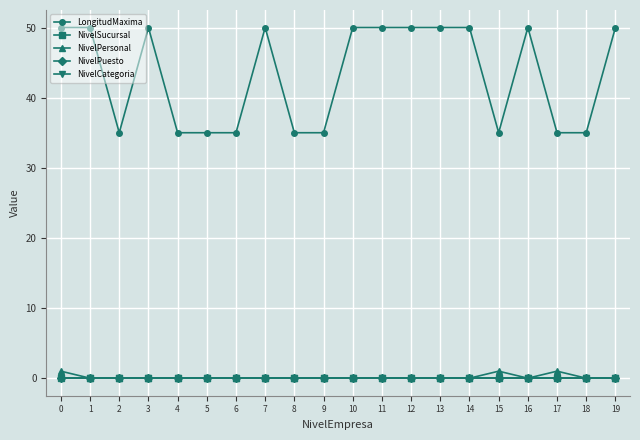

Reading right to left, extract all data points from this chart.

LongitudMaxima: 50	35	35	50	35	50	50	50	50	50	35	35	50	35	35	35	50	35	50	50
NivelSucursal: 0	0	0	0	0	0	0	0	0	0	0	0	0	0	0	0	0	0	0	0
NivelPersonal: 0	0	1	0	1	0	0	0	0	0	0	0	0	0	0	0	0	0	0	1
NivelPuesto: 0	0	0	0	0	0	0	0	0	0	0	0	0	0	0	0	0	0	0	0
NivelCategoria: 0	0	0	0	0	0	0	0	0	0	0	0	0	0	0	0	0	0	0	0